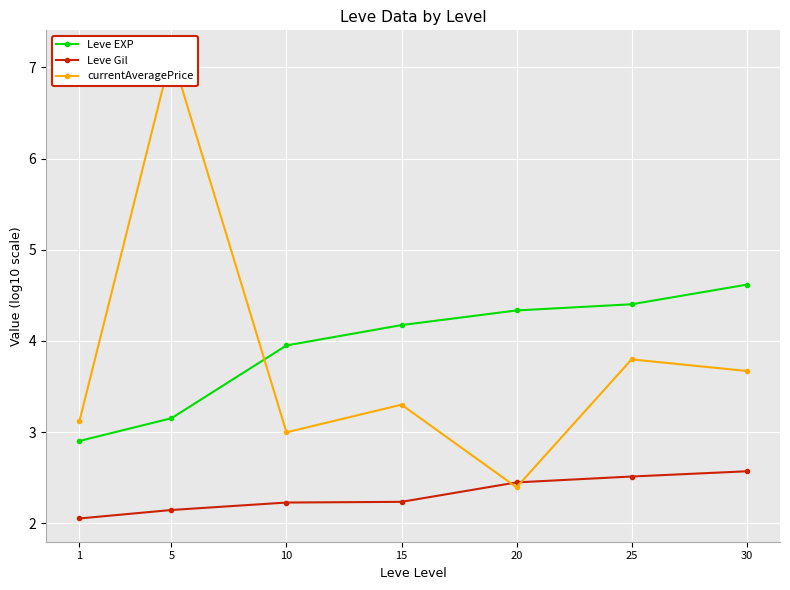

At which category is the sum across all series the highest?

5